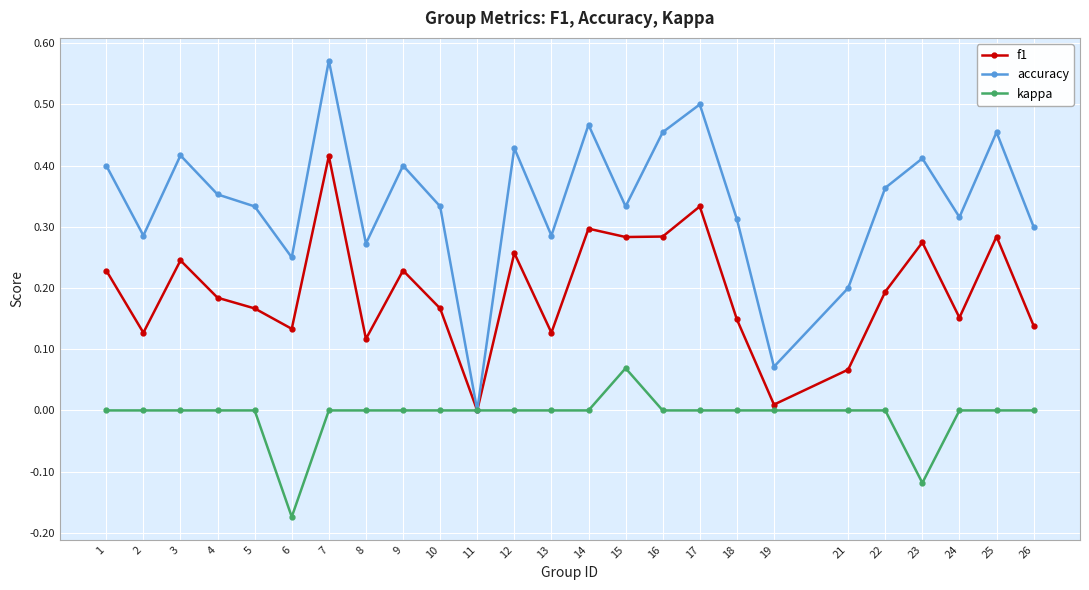

At which category does accuracy reach its first local peak?

3